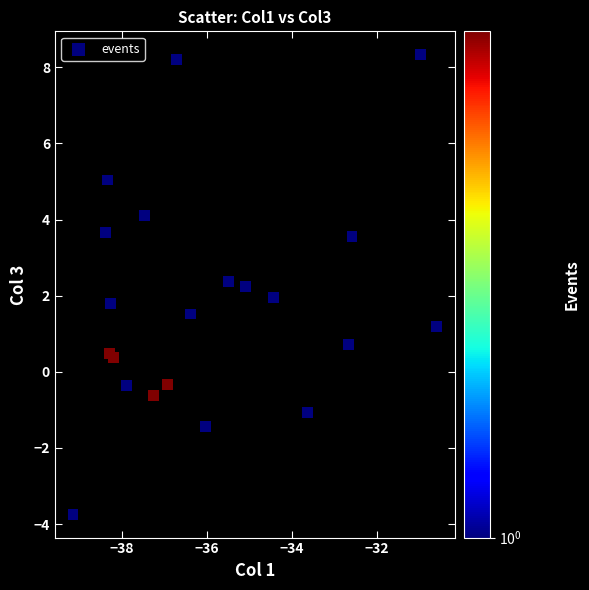

What is the range of X values (max minus min)?

8.6